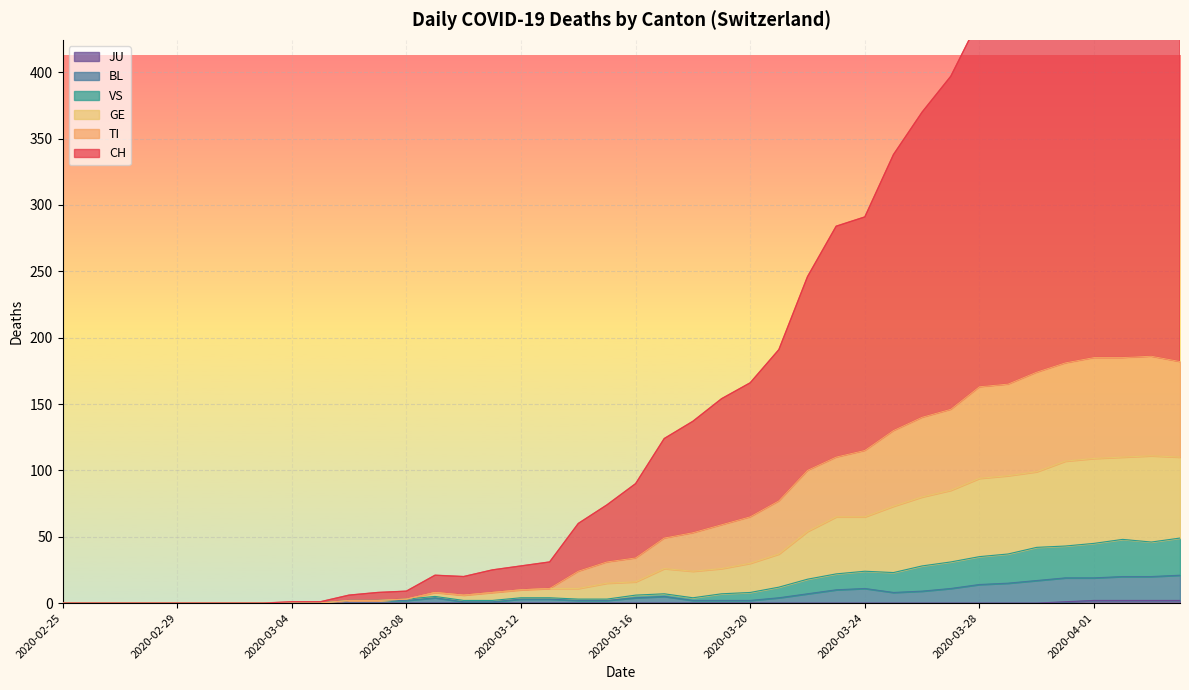

At how many categories does at least one series exceed 182?

15